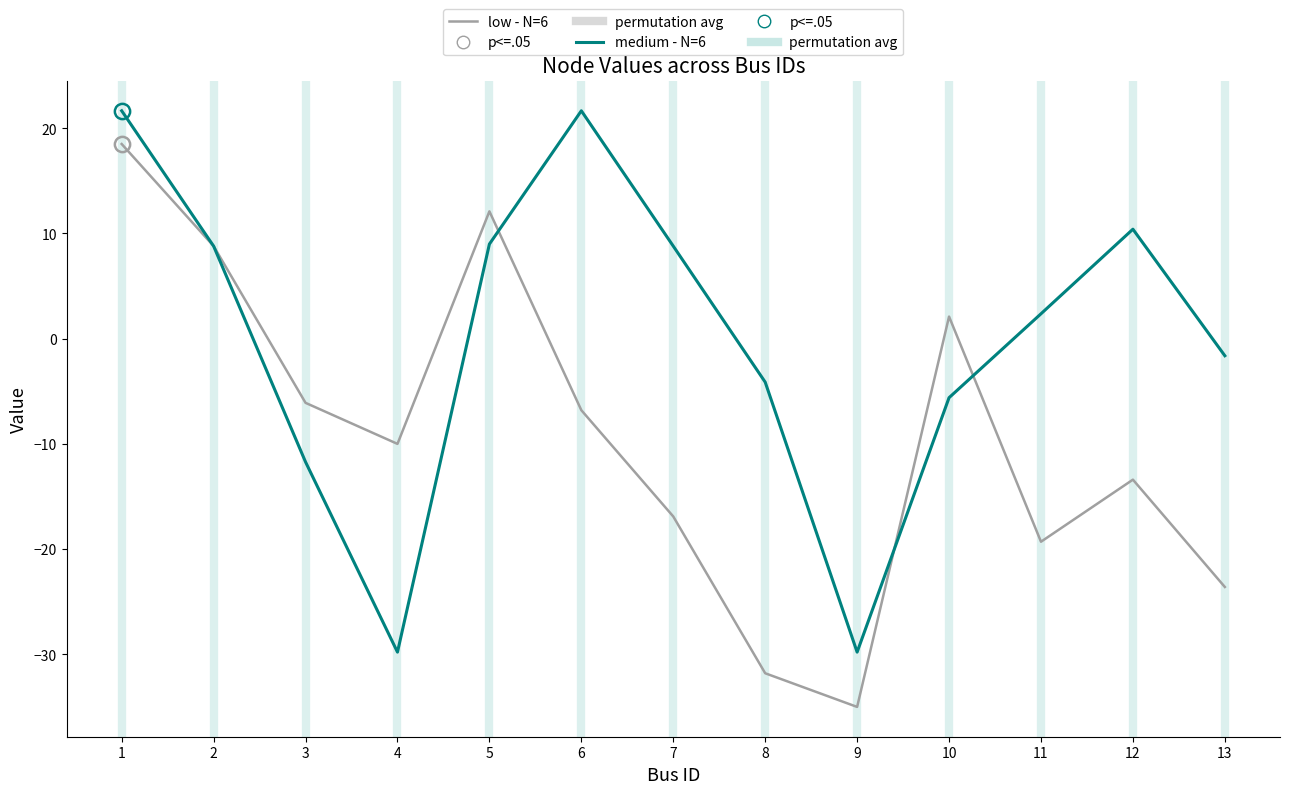

At how many categories does at least one series exceed 19?

2